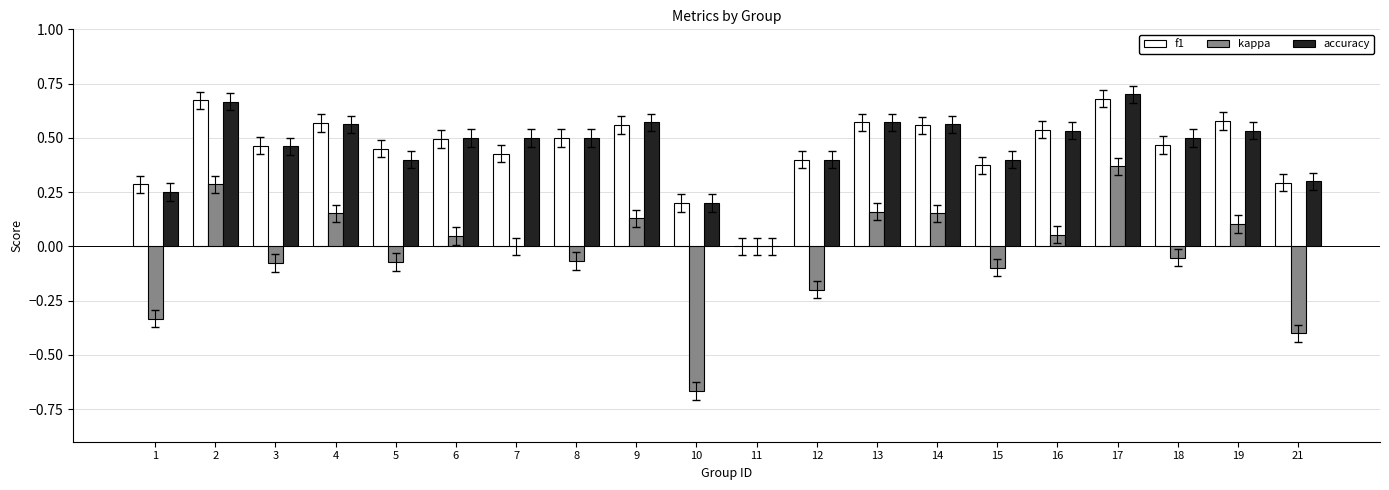

Which label corresponds to the largest value in the chart?

17